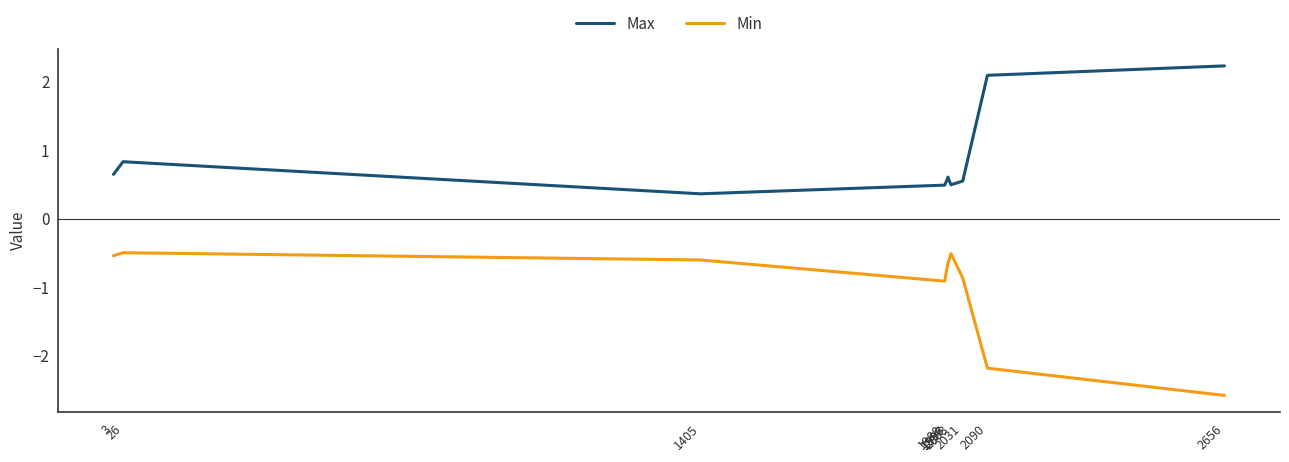

How many interior local valleys does the Max series have?

2